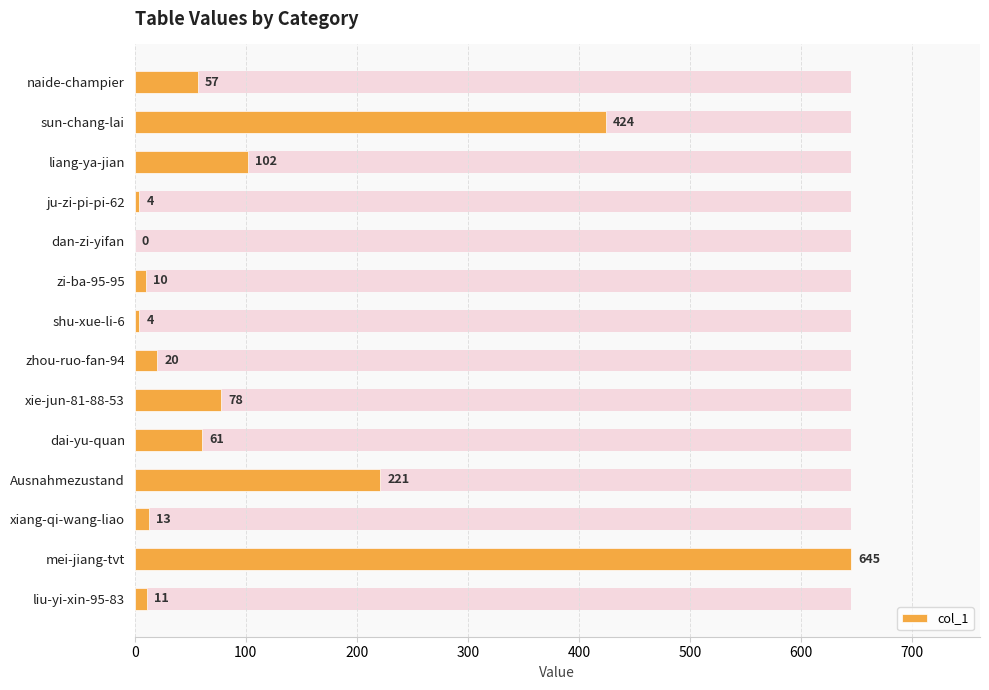

How many data points does each series have?

14